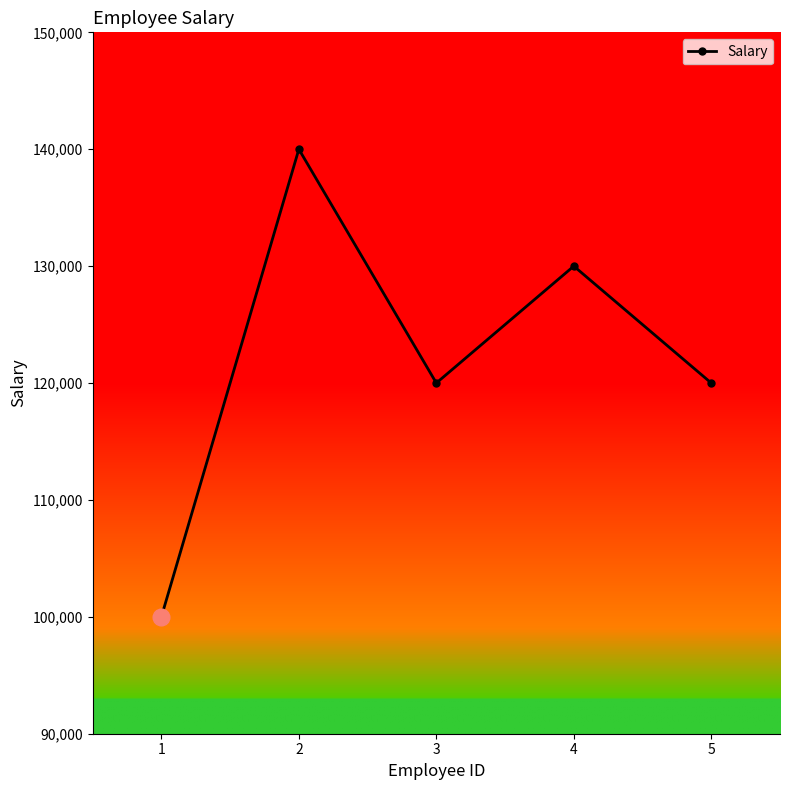

Count the number of categories in the chart.

5